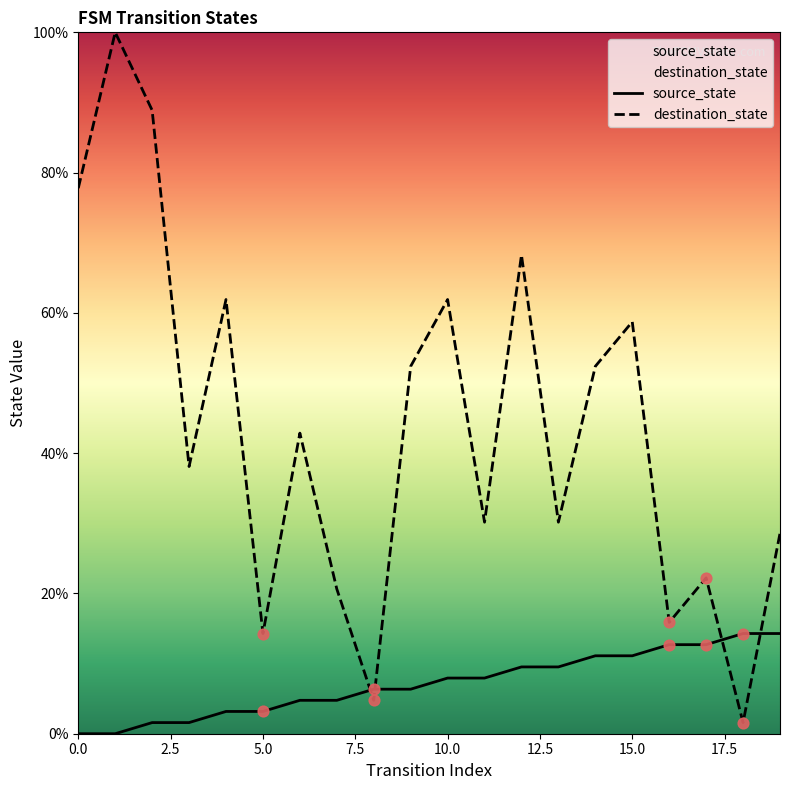

Which series contains the highest Y value?

destination_state